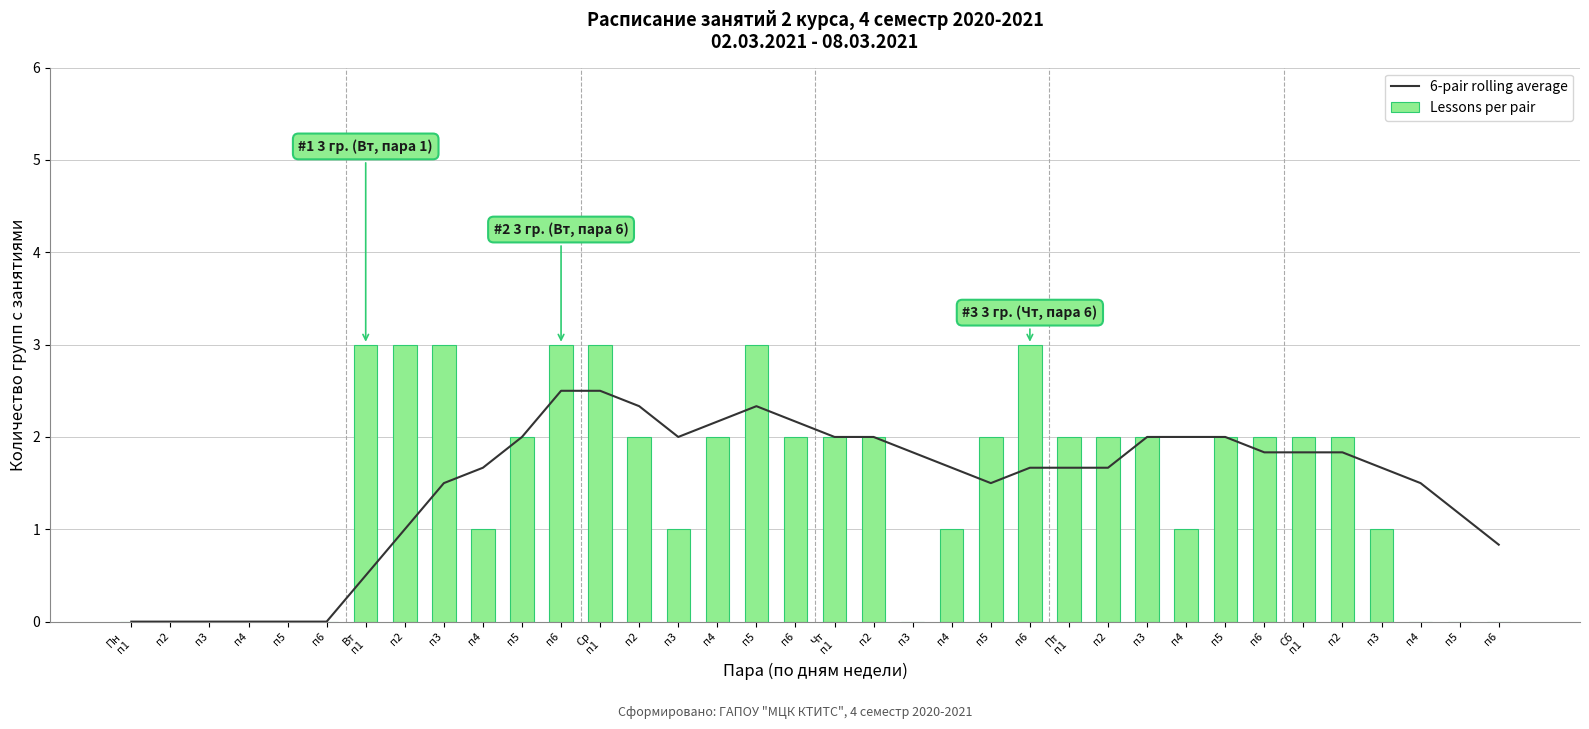

Reading left to right, what are all the values shown in this chart?

6-pair rolling average: Пн
п1=0.0	п2=0.0	п3=0.0	п4=0.0	п5=0.0	п6=0.0	Вт
п1=0.5	п2=1.0	п3=1.5	п4=1.7	п5=2.0	п6=2.5	Ср
п1=2.5	п2=2.3	п3=2.0	п4=2.2	п5=2.3	п6=2.2	Чт
п1=2.0	п2=2.0	п3=1.8	п4=1.7	п5=1.5	п6=1.7	Пт
п1=1.7	п2=1.7	п3=2.0	п4=2.0	п5=2.0	п6=1.8	Сб
п1=1.8	п2=1.8	п3=1.7	п4=1.5	п5=1.2	п6=0.8
Lessons per pair: Пн
п1=0.0	п2=0.0	п3=0.0	п4=0.0	п5=0.0	п6=0.0	Вт
п1=3.0	п2=3.0	п3=3.0	п4=1.0	п5=2.0	п6=3.0	Ср
п1=3.0	п2=2.0	п3=1.0	п4=2.0	п5=3.0	п6=2.0	Чт
п1=2.0	п2=2.0	п3=0.0	п4=1.0	п5=2.0	п6=3.0	Пт
п1=2.0	п2=2.0	п3=2.0	п4=1.0	п5=2.0	п6=2.0	Сб
п1=2.0	п2=2.0	п3=1.0	п4=0.0	п5=0.0	п6=0.0